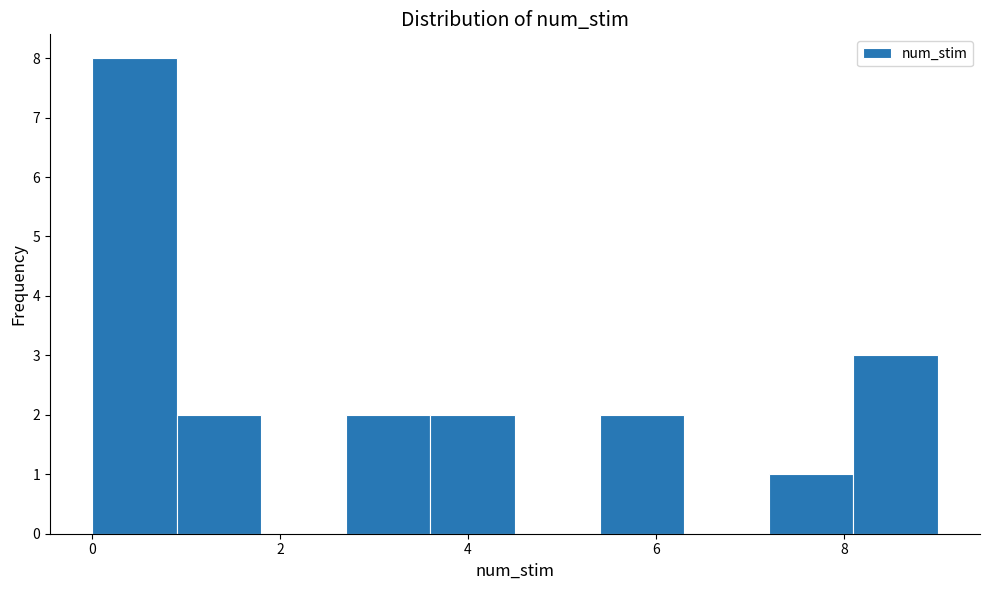

Reading left to right, transcribe this chart: for each bar, give the range it covers on the x-axis and its height. Neither the bar edges nor the heights are printed on the chart, so give them approximately, as read against the axes.

0.0 to 0.9: 8
0.9 to 1.8: 2
1.8 to 2.7: 0
2.7 to 3.6: 2
3.6 to 4.5: 2
4.5 to 5.4: 0
5.4 to 6.3: 2
6.3 to 7.2: 0
7.2 to 8.1: 1
8.1 to 9.0: 3